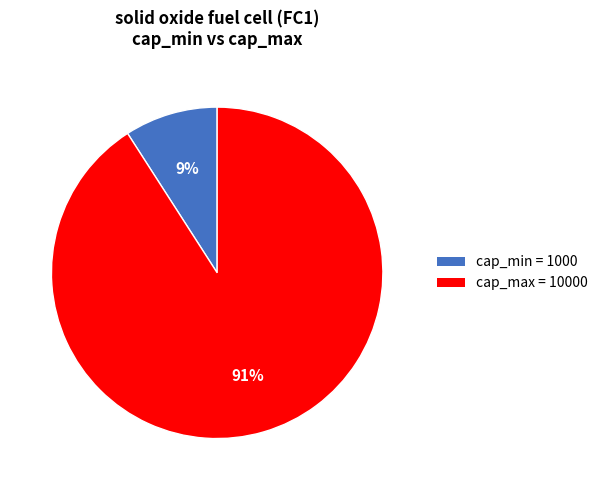

Does any single category account for the majority?

Yes